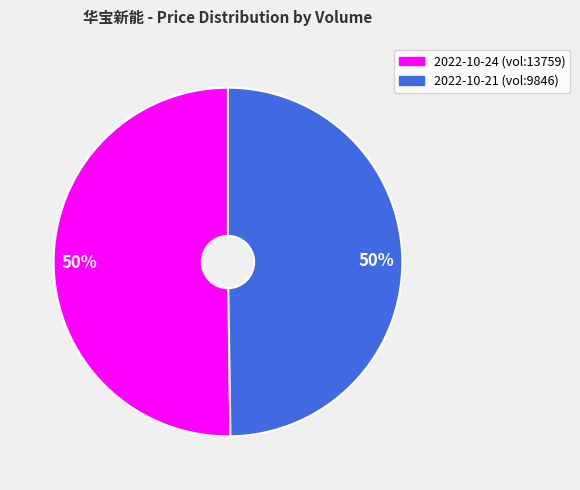

To the nearest percent, what is the average slice percentage?

50%